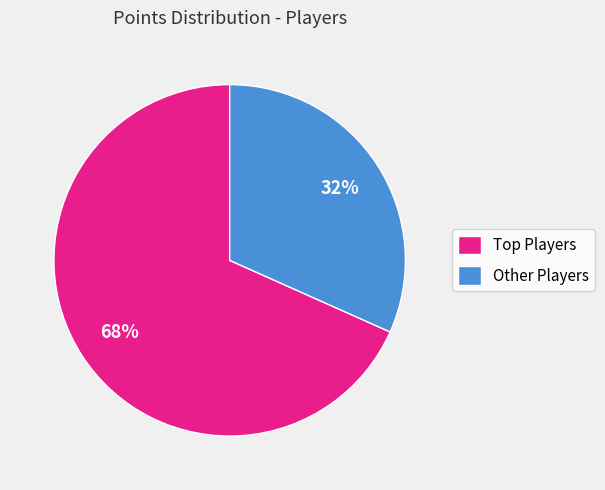

Rank the categories by value from lowest to highest.

Other Players, Top Players